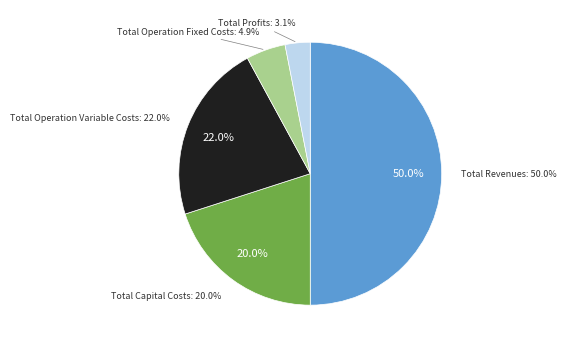

What percentage is the Total Operation Variable Costs slice, to the nearest percent?

22%